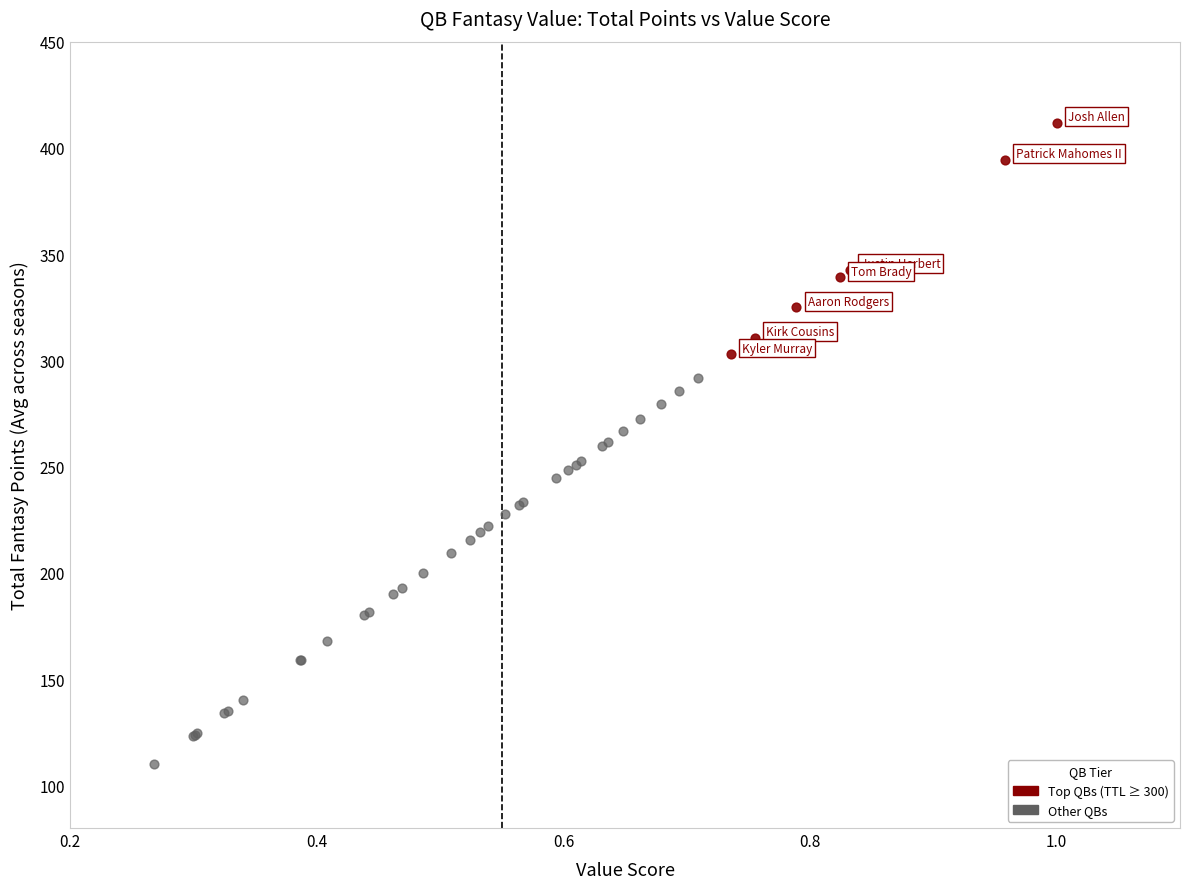

Which series contains the highest Y value?

Top QBs (TTL ≥ 300)